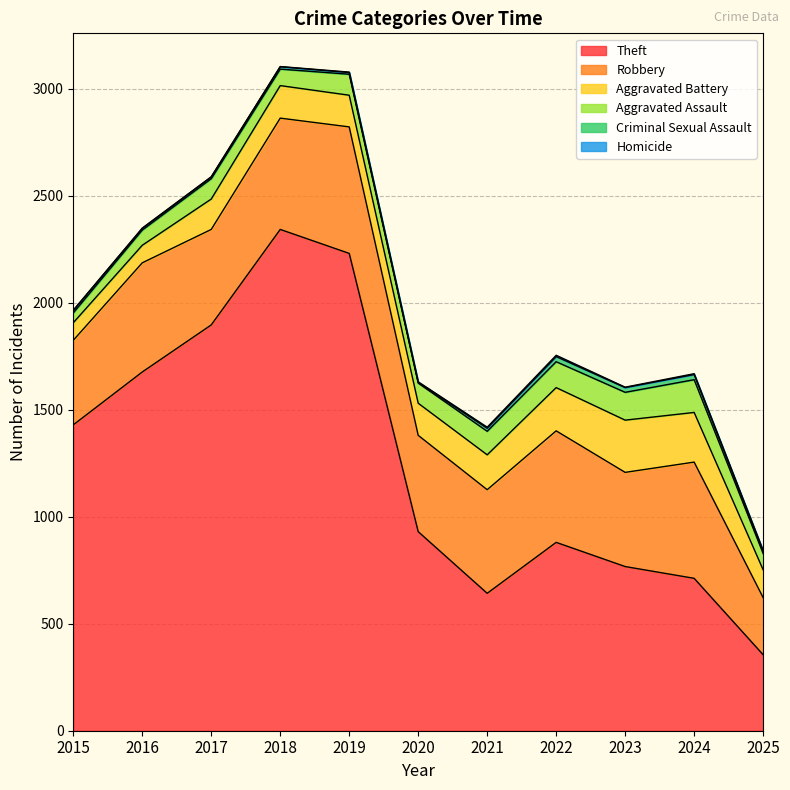

Which series has the widest spread of values?

Theft